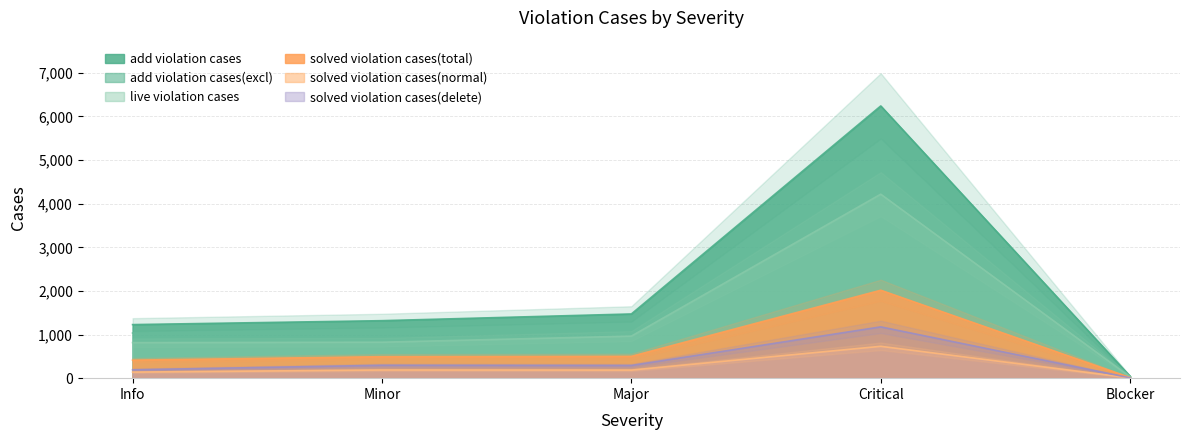

Which series has the largest range (max minus min)?

add violation cases